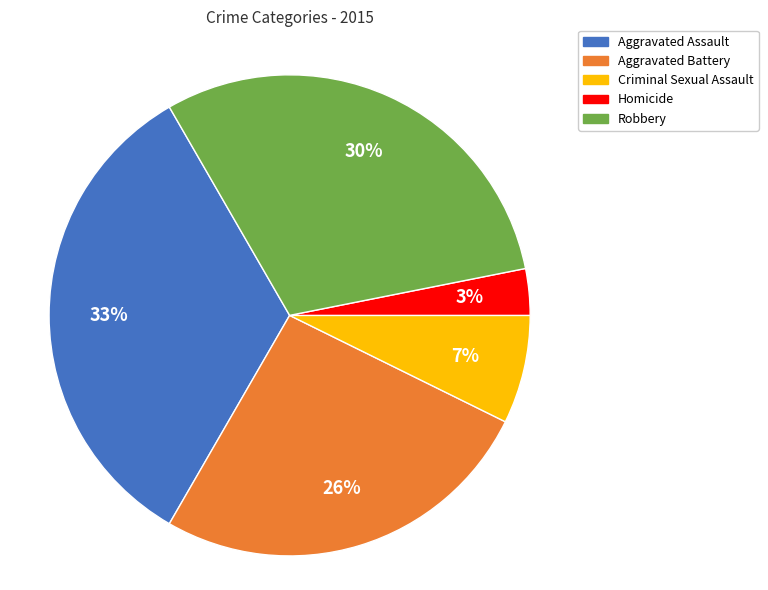

How many segments does this pie chart have?

5